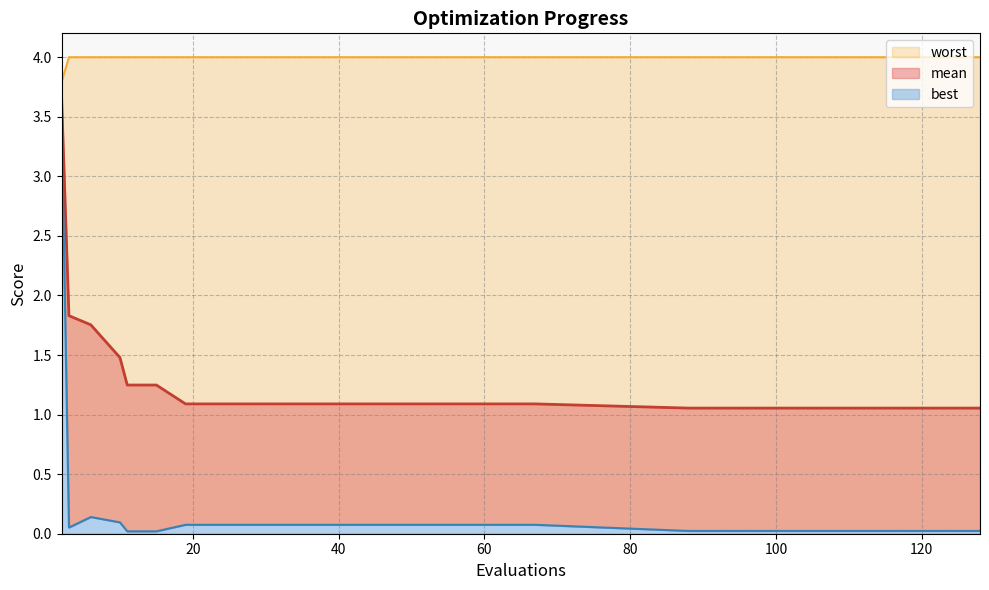

What is the label of the 28th point from the right?

40